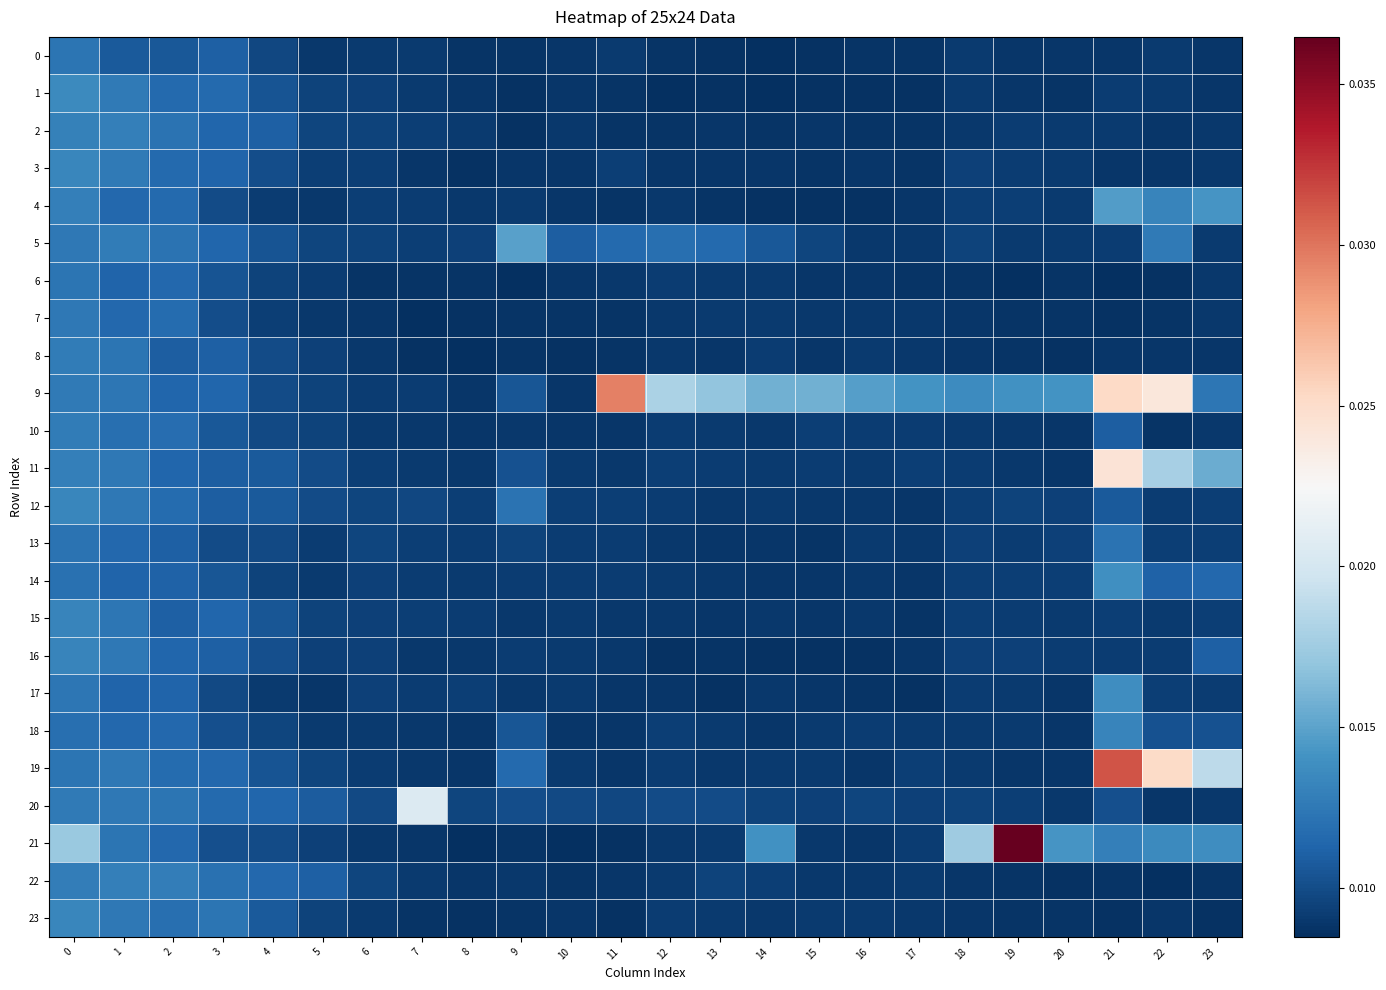

Which series has the largest range (max minus min)?

21